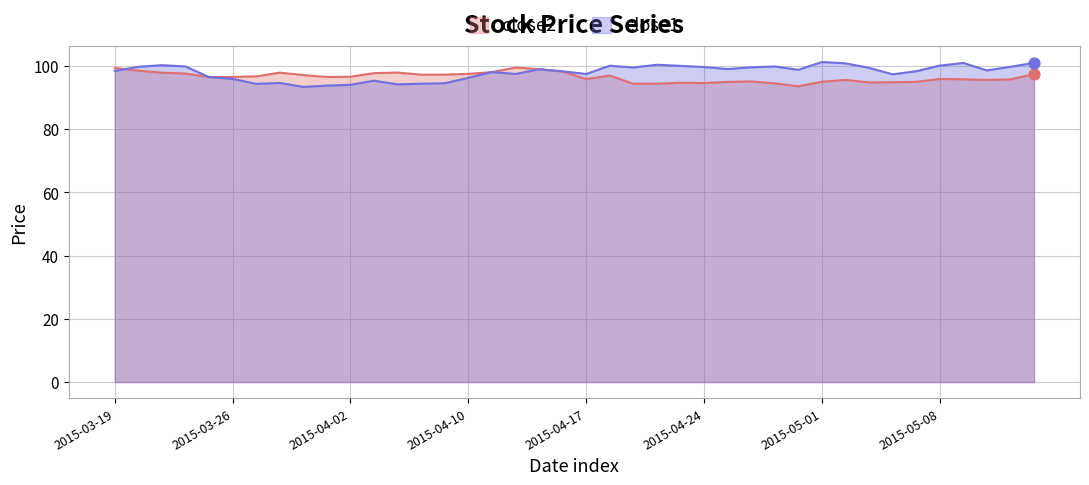

Which series has the largest total across all categories?

close1